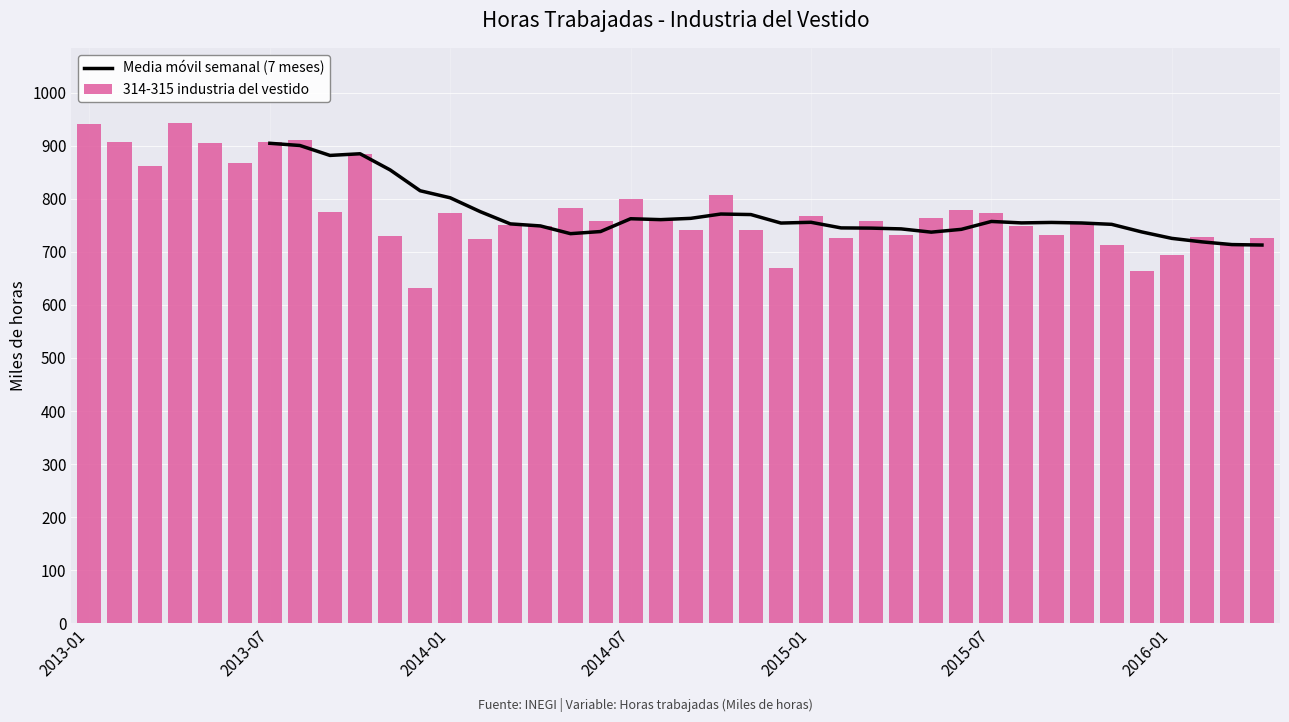

Does the chart contain any negative values?

No